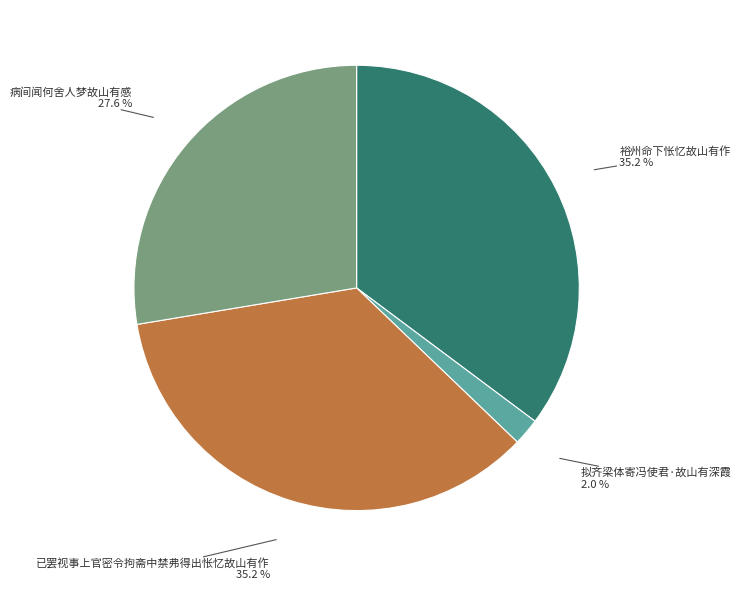

How many slices are in this pie chart?

4